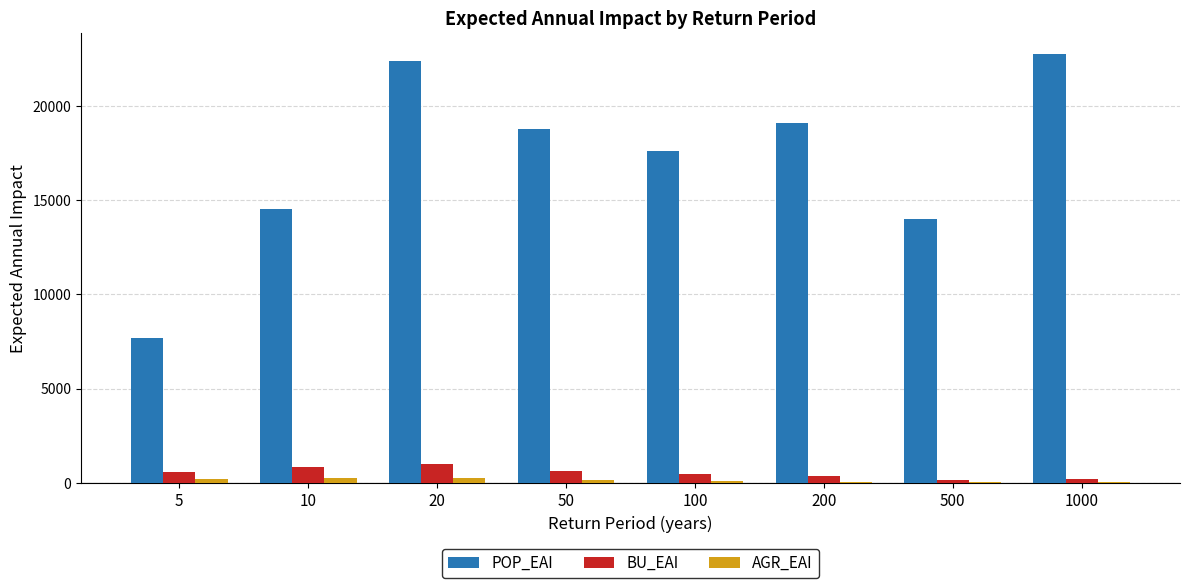

How many series are shown in this chart?

3